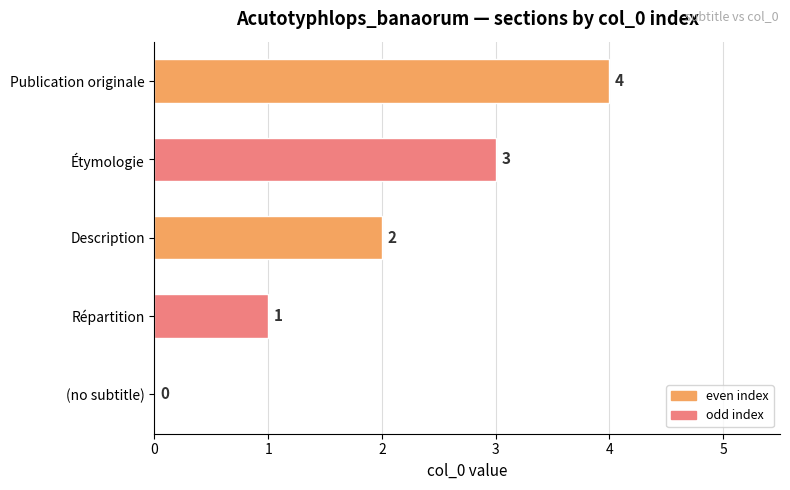

What is the maximum value shown in the chart?

4